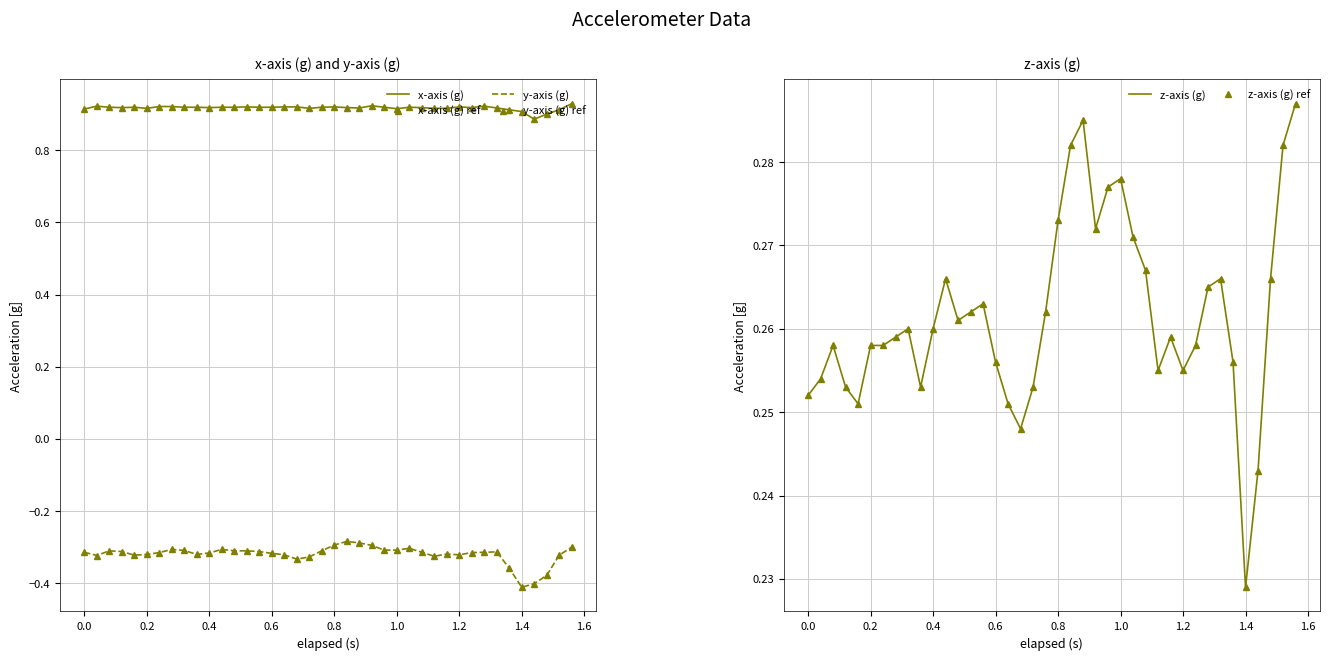

True or false: z-axis (g) has more than 2 points higher than both neighbors.

True